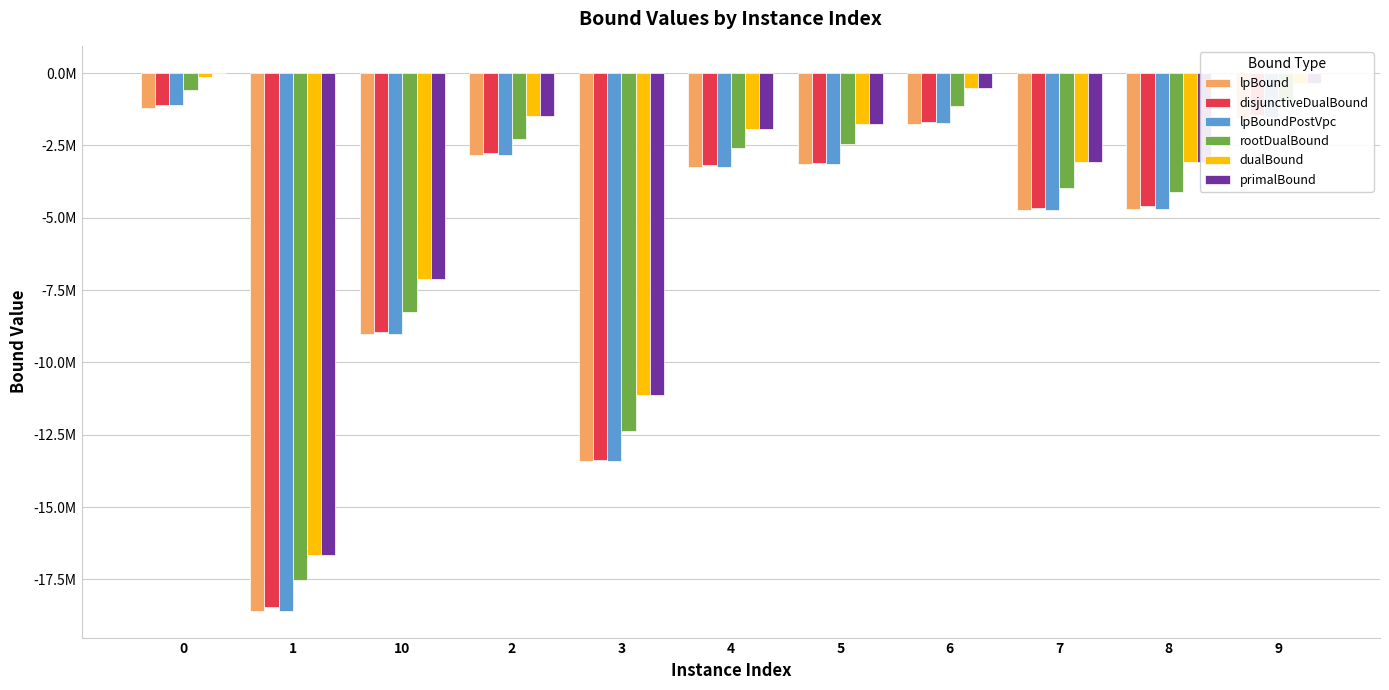

What are all the series names shown in the legend?

lpBound, disjunctiveDualBound, lpBoundPostVpc, rootDualBound, dualBound, primalBound